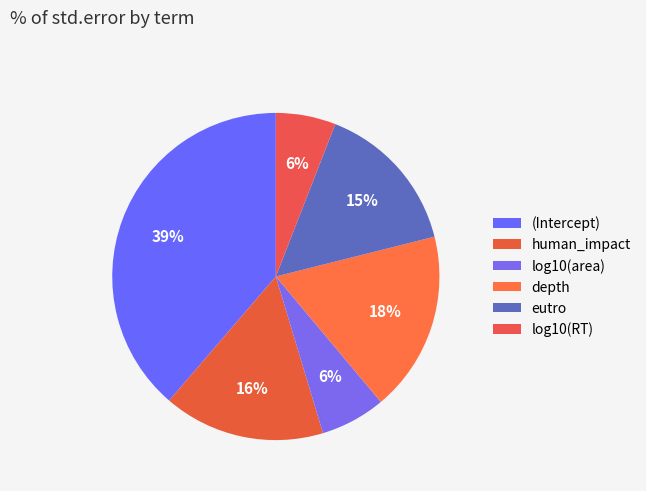

Do human_impact and log10(RT) together represent more than half of the pie?

No